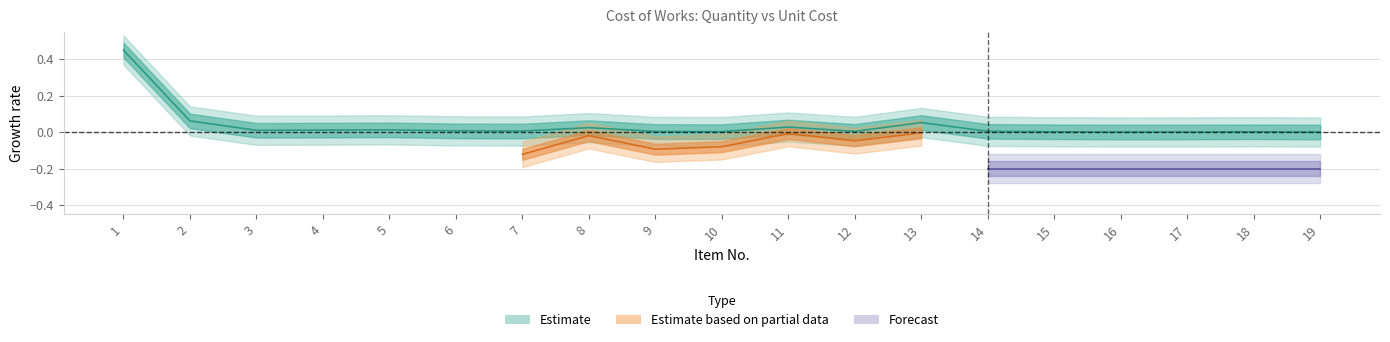

True or false: the data has more than 0 interior local peaks.

True